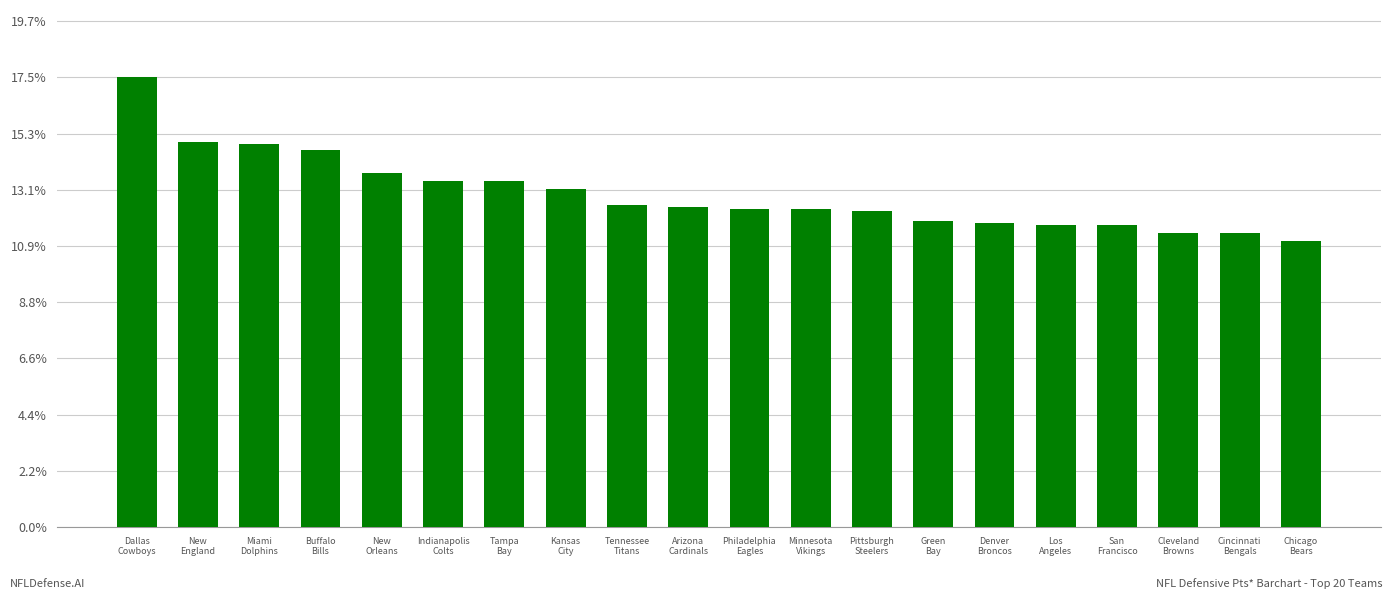

What is the minimum value shown in the chart?

141